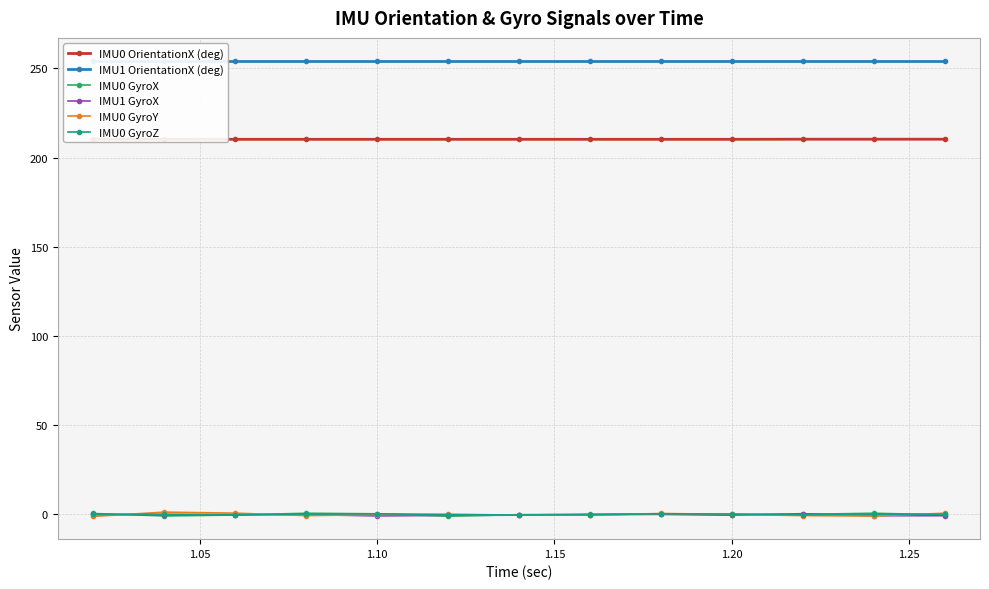

True or false: IMU0 GyroZ has more than 2 interior local peaks.

True